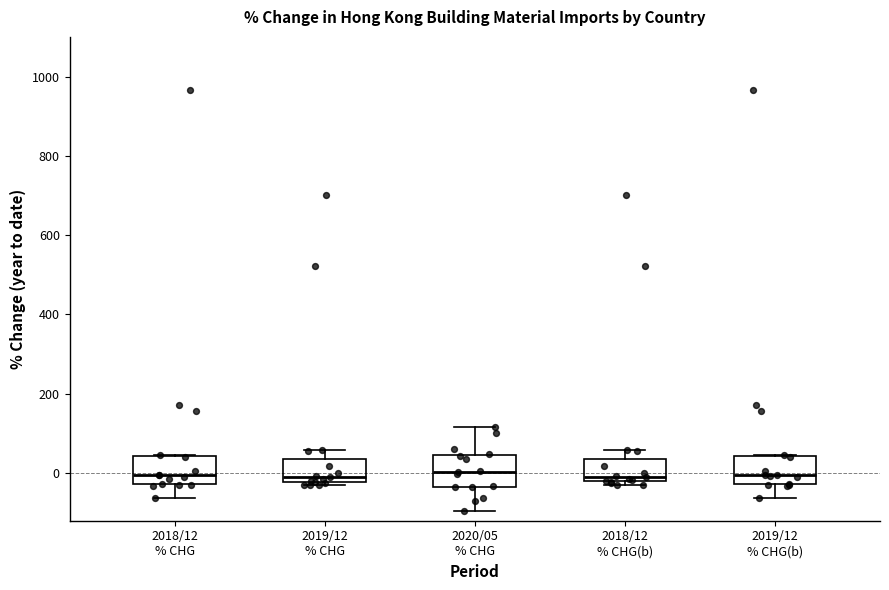

Reading left to right, read every box against the y-axis: the position of its median line, the range the box covers, and the ends of its whiskers. The values are not printed on the chart, so give them approximately, as read against the axis.

2018/12 % CHG: median 0, box -20 to 40, whiskers -60 to 40
2019/12 % CHG: median -20 (just above the box's lower edge), box -20 to 40, whiskers -20 (just below the box's lower edge) to 60
2020/05 % CHG: median 0, box -40 to 40, whiskers -100 to 120
2018/12 % CHG(b): median -20 (just above the box's lower edge), box -20 to 40, whiskers -20 (just below the box's lower edge) to 60
2019/12 % CHG(b): median 0, box -20 to 40, whiskers -60 to 40